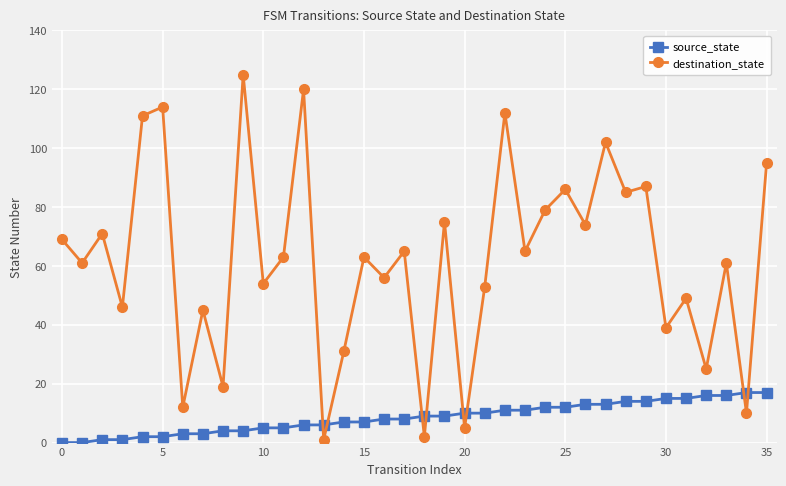

At how many categories does at least one series exceed 99?

6